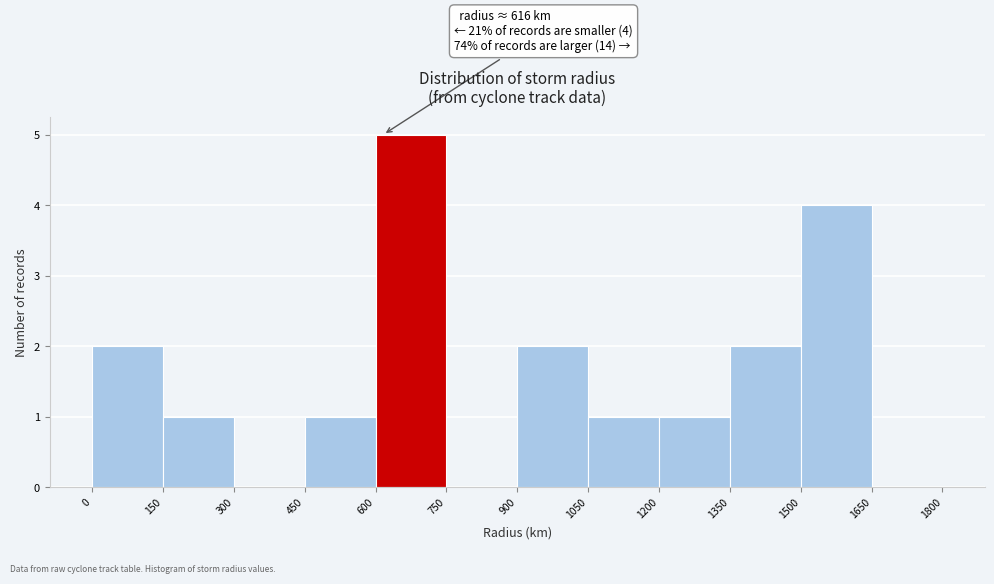

Over which range of the x-axis is the bar tallest?

600 to 750